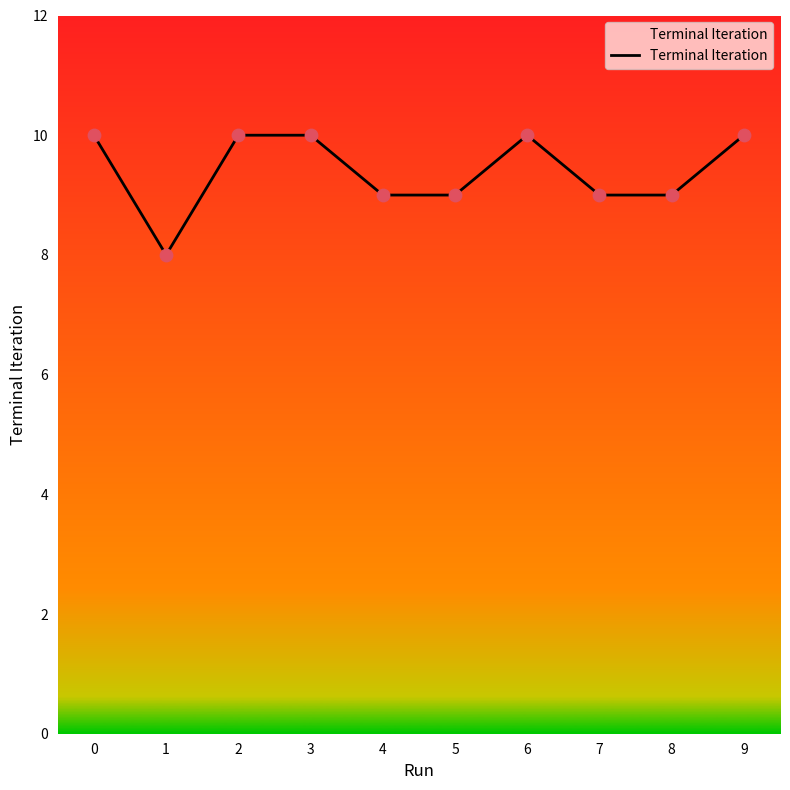

Approximately how many times larger is the value at 4 compared to 9?

0.9